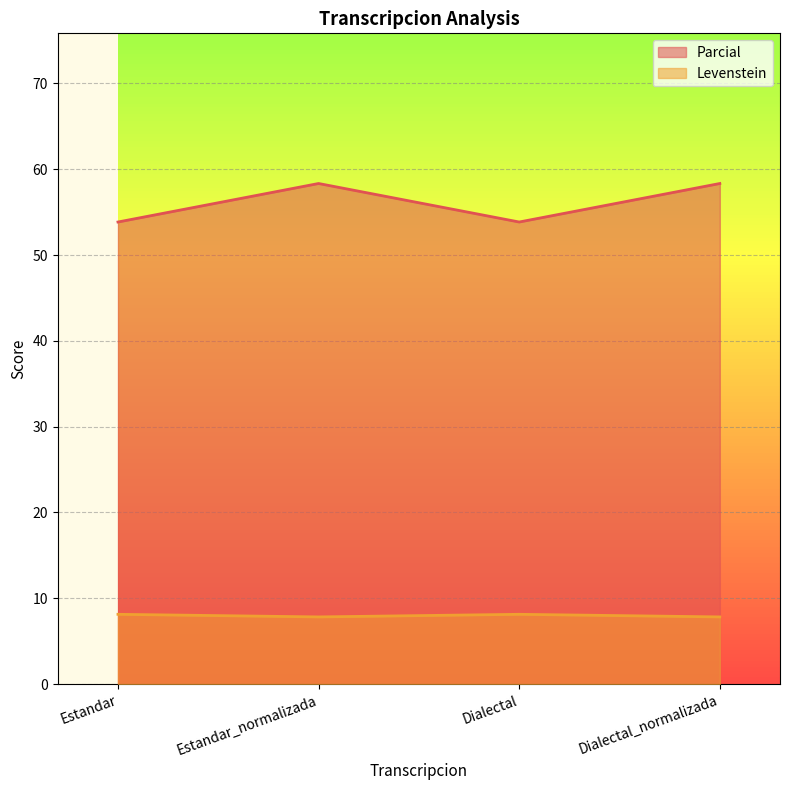

What is the maximum value for Parcial?

58.3